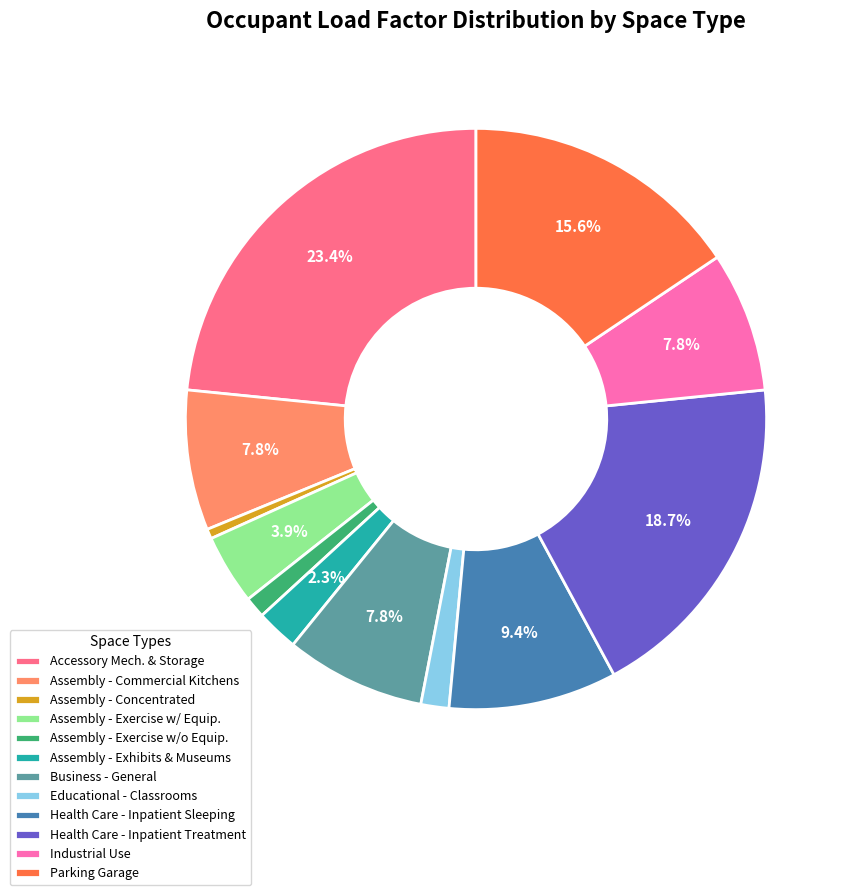

To the nearest percent, what is the average slice percentage?

8%